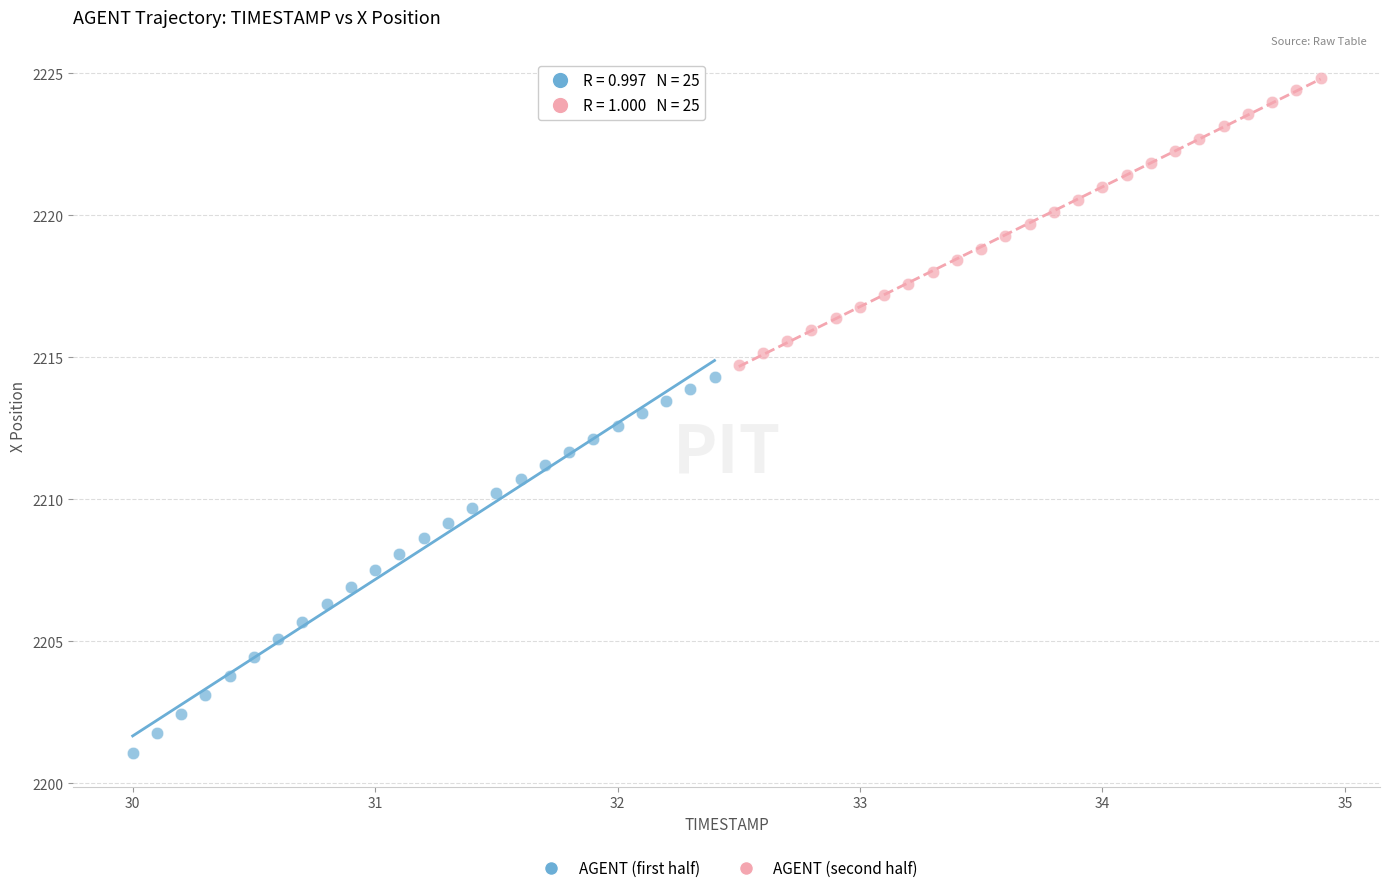

What are all the series names shown in the legend?

AGENT (first half), AGENT (second half)